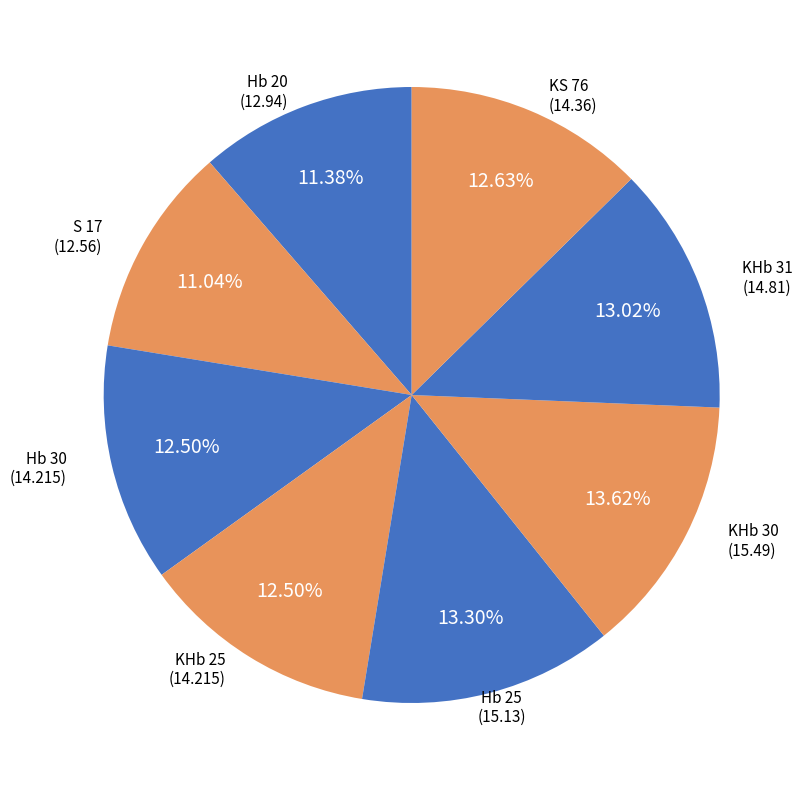

How many segments does this pie chart have?

8